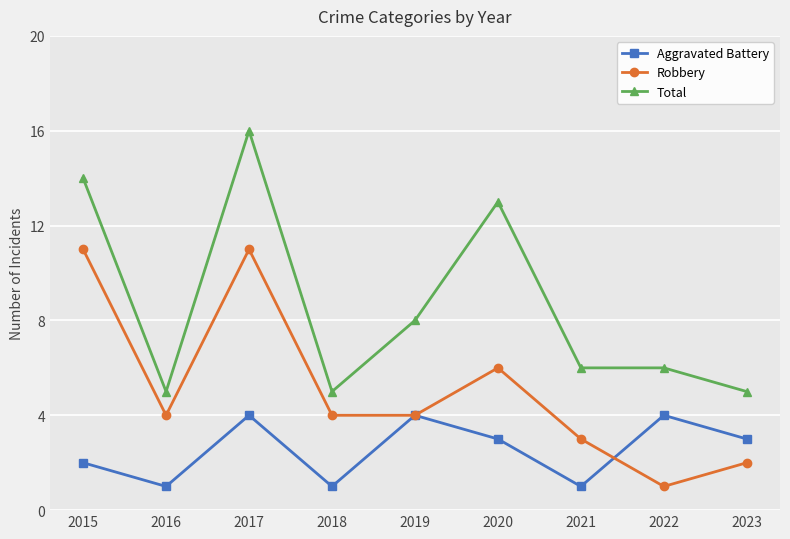

What is the total value across all series at 2017?

31